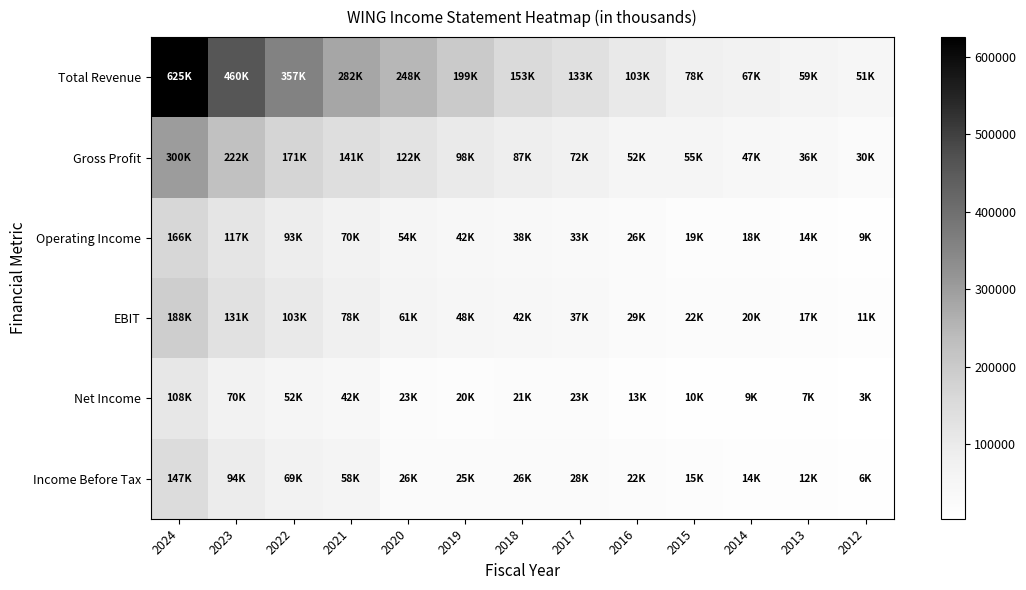

Reading right to left, what are all the values shown in this chart?

Total Revenue: 2012=51600	2013=59000	2014=67400	2015=78000	2016=103300	2017=133300	2018=153200	2019=199700	2020=248800	2021=282500	2022=357500	2023=460100	2024=625800
Gross Profit: 2012=30300	2013=36800	2014=47000	2015=55800	2016=52700	2017=72100	2018=87400	2019=98600	2020=122900	2021=141100	2022=171100	2023=222800	2024=300900
Operating Income: 2012=9000	2013=14900	2014=18100	2015=19500	2016=26600	2017=33900	2018=38500	2019=42900	2020=54300	2021=70300	2022=93100	2023=117800	2024=166300
EBIT: 2012=11900	2013=17900	2014=20900	2015=22000	2016=29400	2017=37200	2018=42800	2019=48400	2020=61800	2021=78300	2022=103400	2023=131000	2024=188600
Net Income: 2012=3600	2013=7500	2014=9000	2015=10100	2016=13800	2017=23900	2018=21700	2019=20500	2020=23300	2021=42700	2022=52900	2023=70200	2024=108700
Income Before Tax: 2012=6600	2013=12000	2014=14300	2015=15800	2016=22000	2017=28700	2018=26900	2019=25800	2020=26900	2021=58900	2022=69300	2023=94300	2024=147200